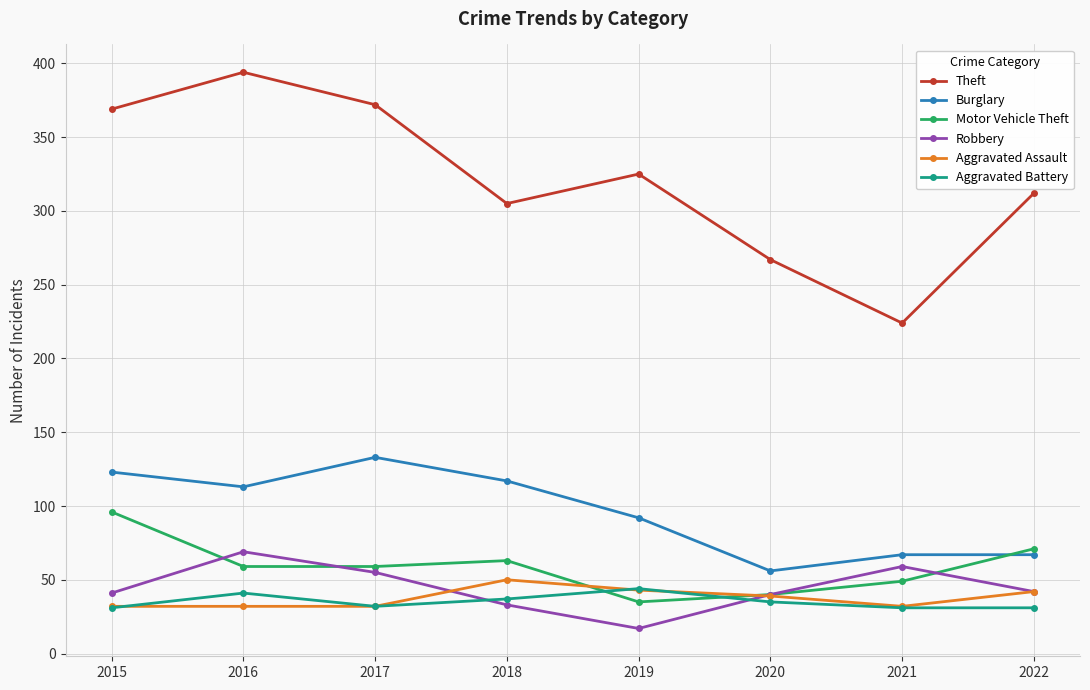

What is the difference between the highest and lowest values at 2017?

340